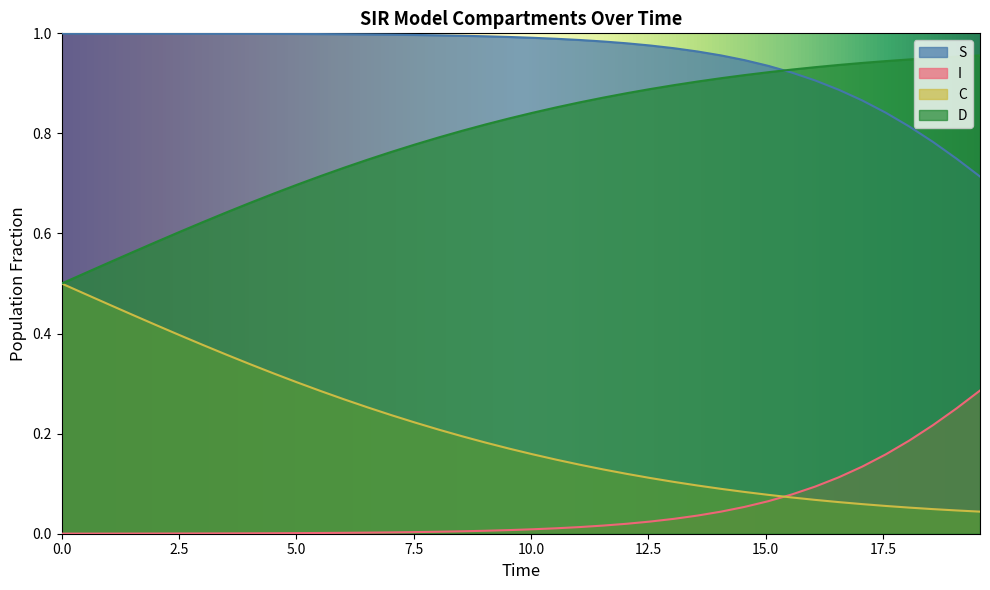

True or false: I and S cross at least once.

False